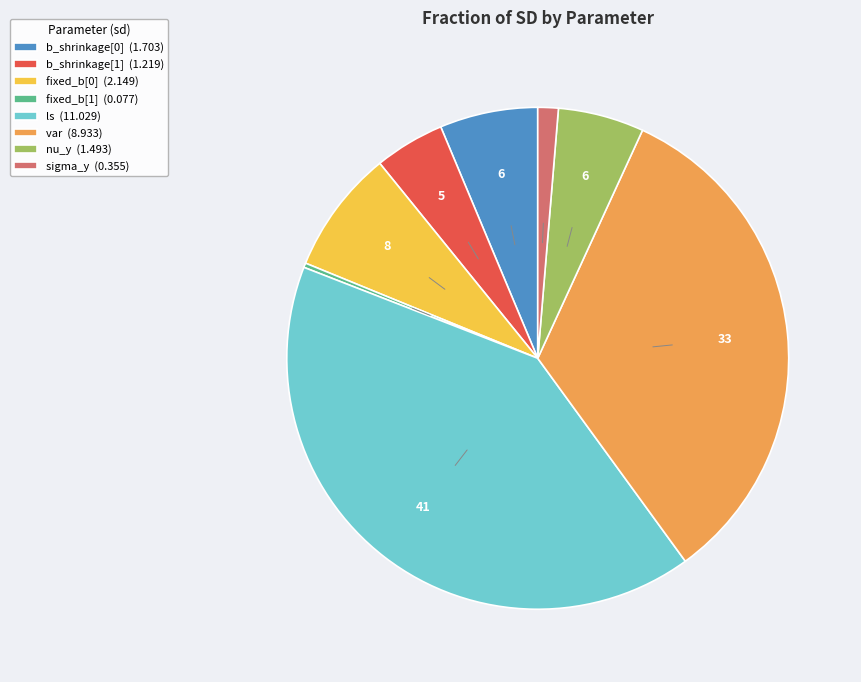

Does any single category account for the majority?

No